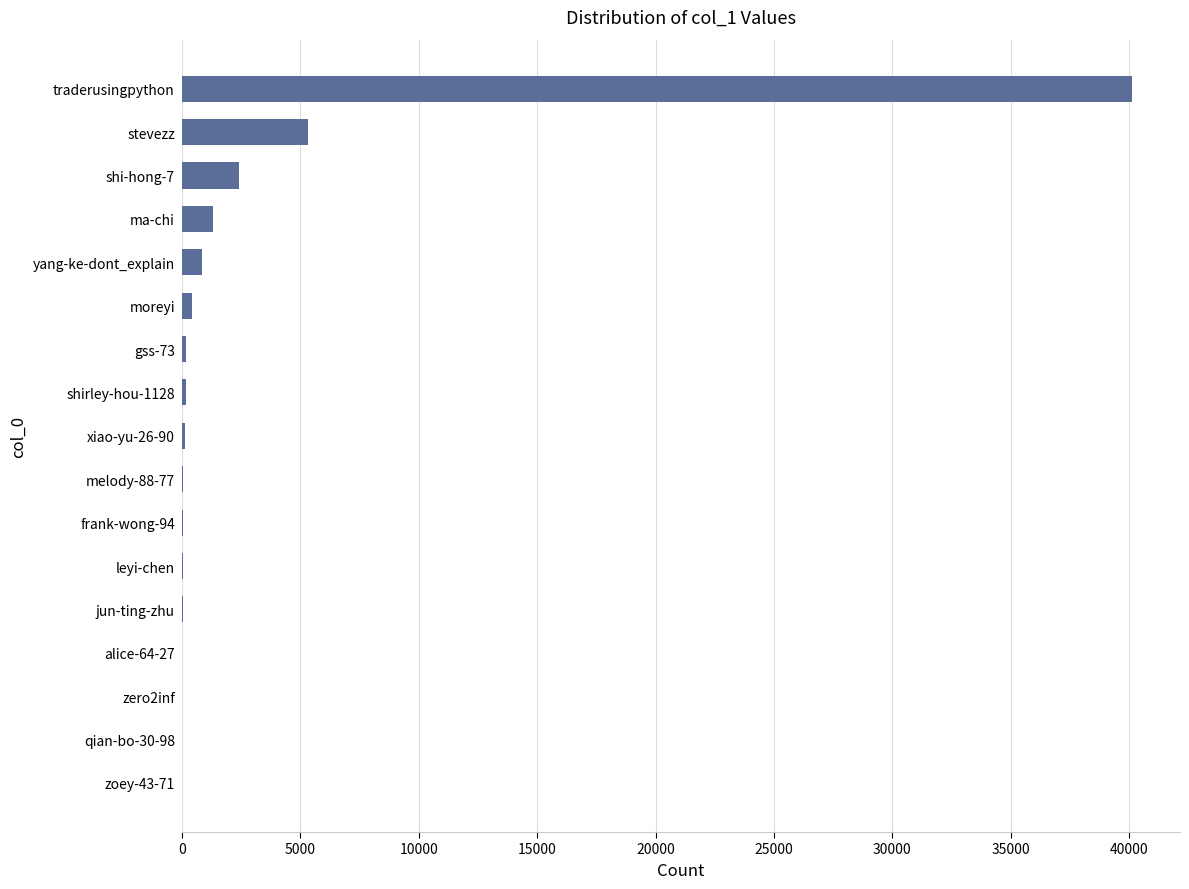

True or false: the data shows 5341 at stevezz.

True